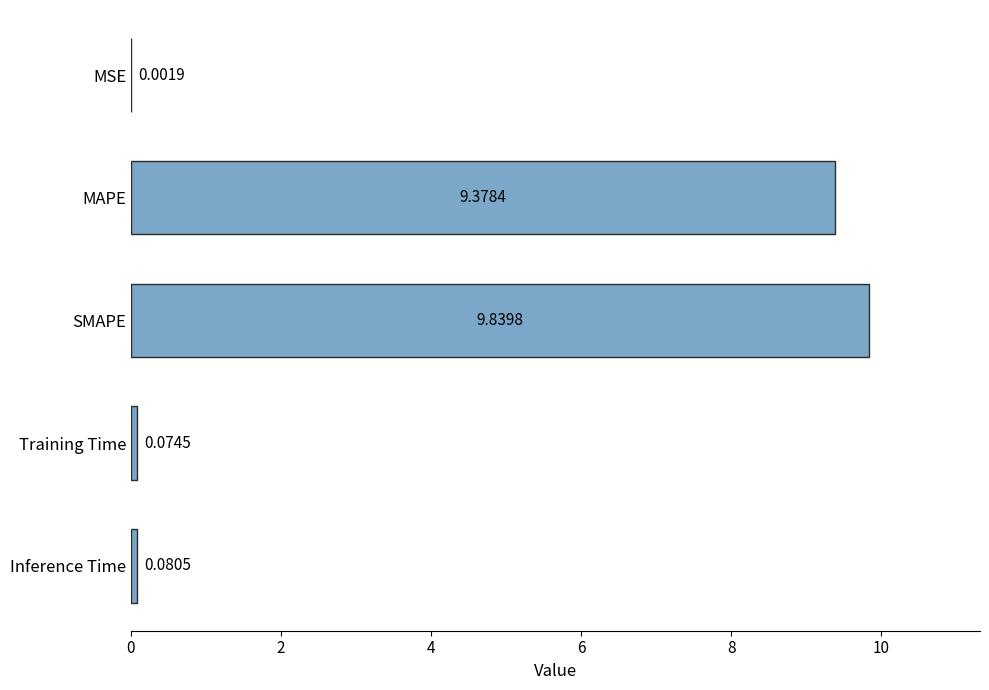

What is the sum of all values?

19.4